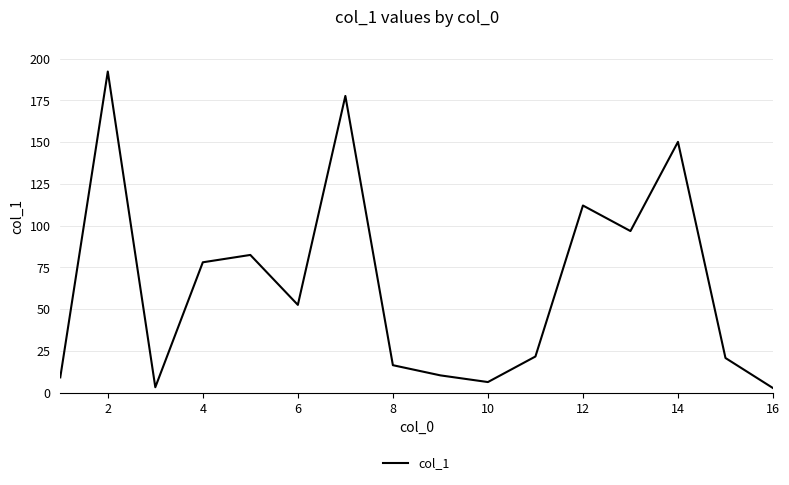

What is the difference between the maximum and minimum values?

189.5